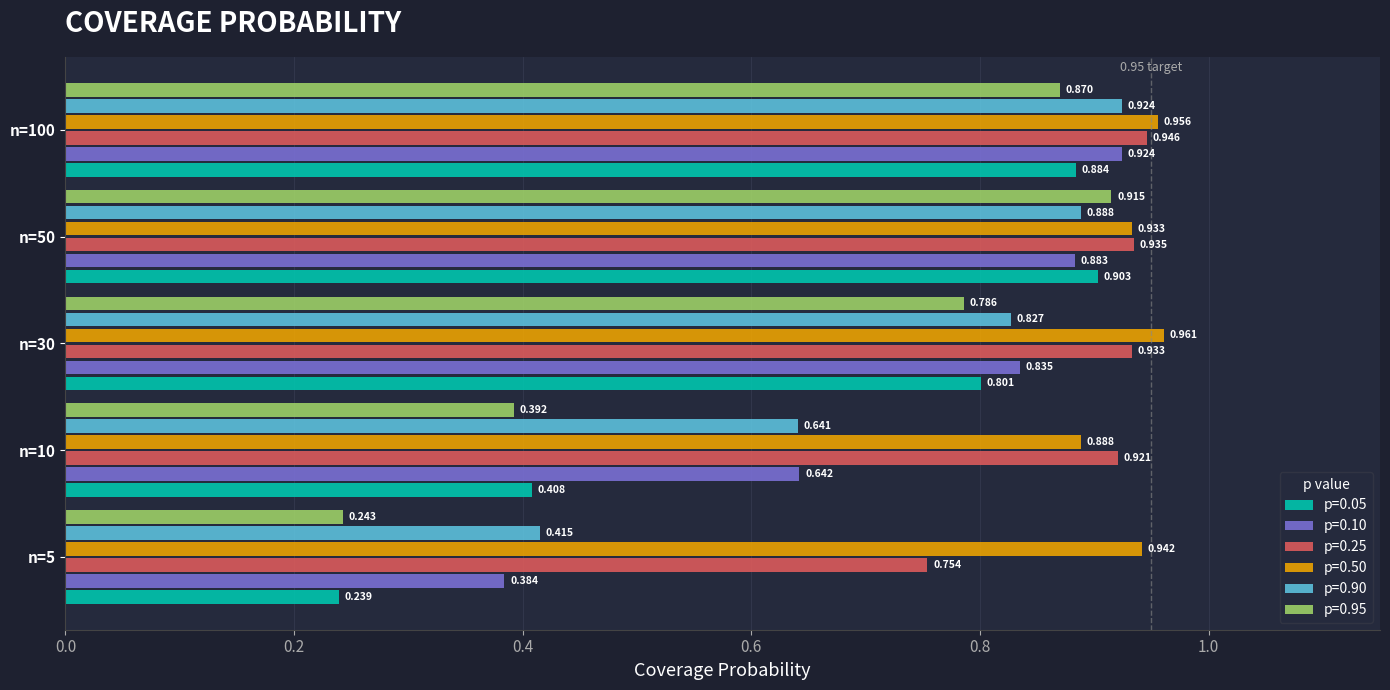

Is the value of p=0.10 at n=100 greater than the value of p=0.25 at n=10?

Yes